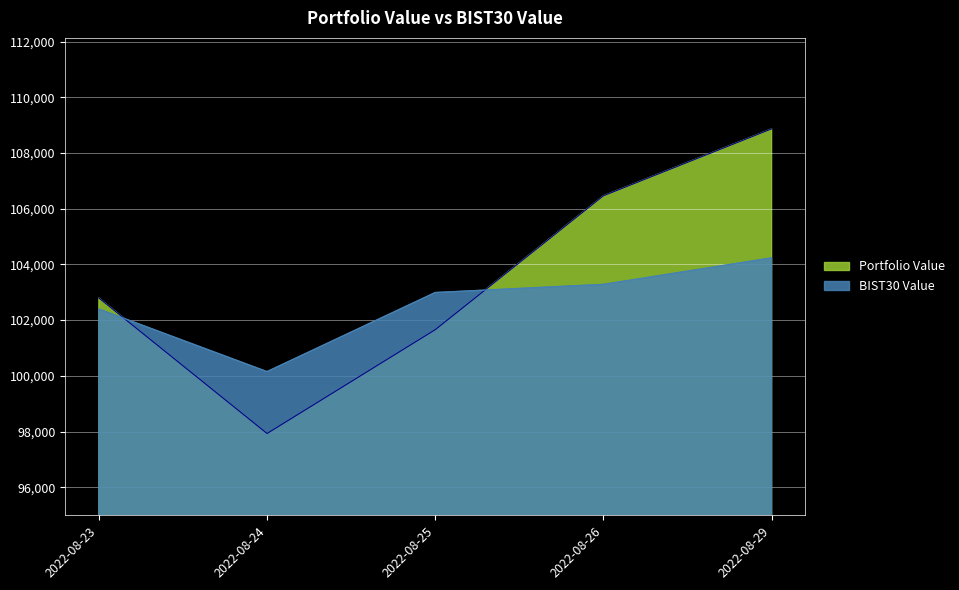

At which category is the sum across all series the highest?

2022-08-29